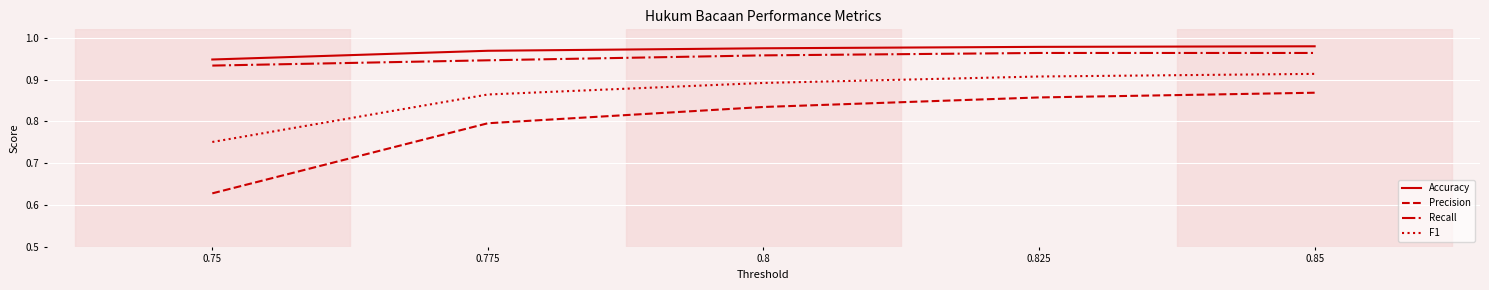

The F1 series shows 1.3 at 0.75. True or false?

False